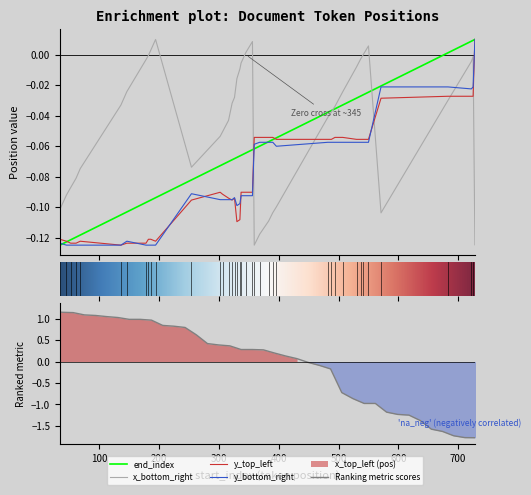

In y_bottom_right, how many points are lower than both neighbors (excluding endpoints)?

3